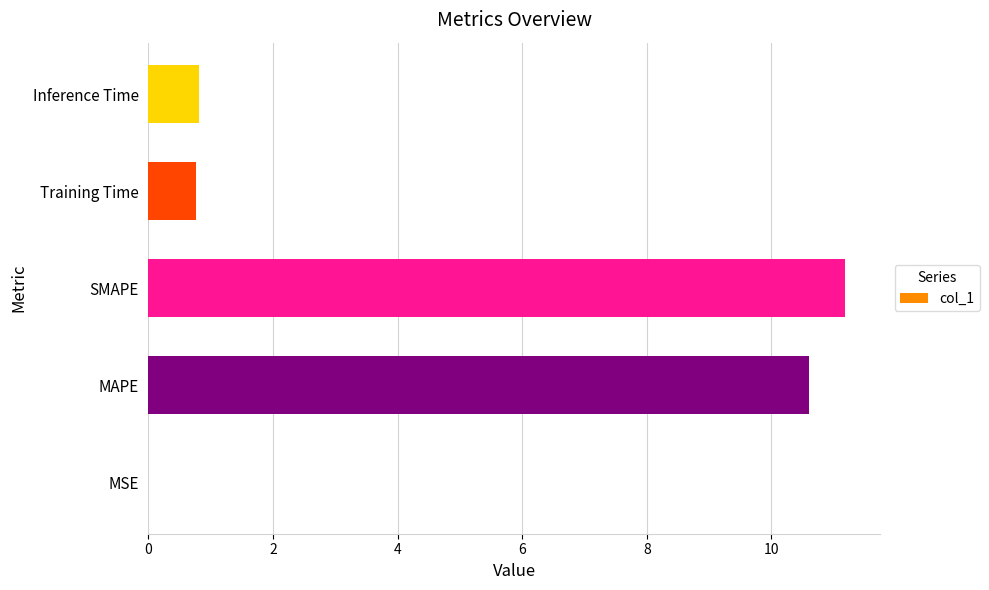

What is the change in value from MAPE to SMAPE?

+0.6